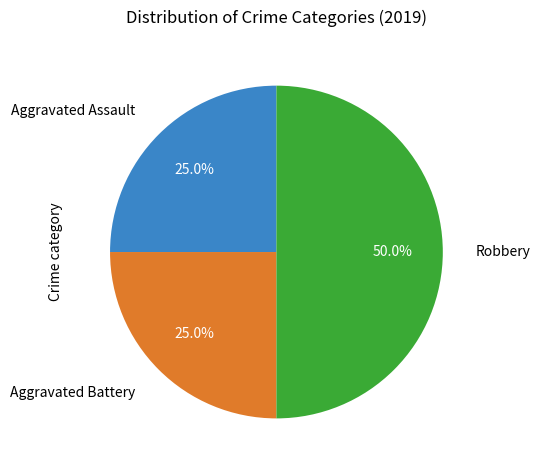

Which category has the biggest portion of the pie?

Robbery